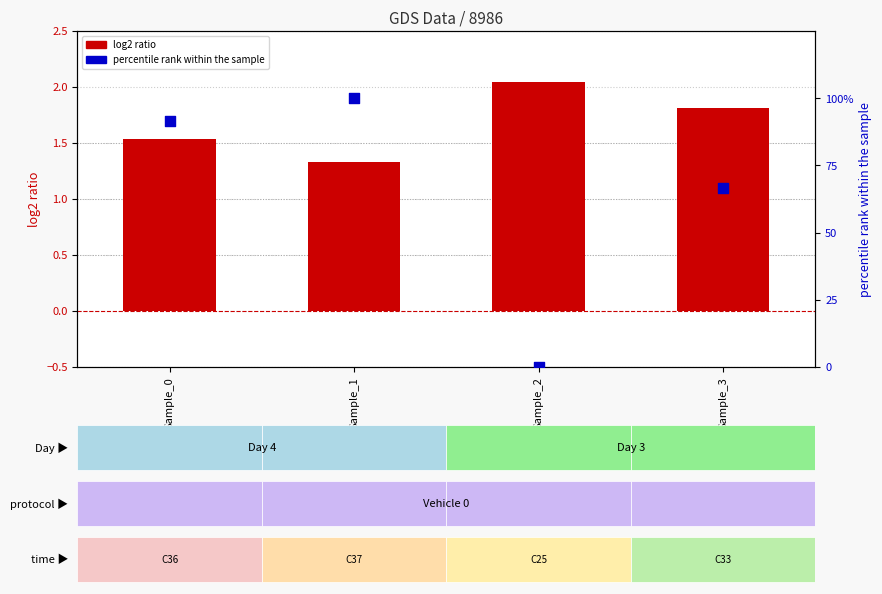

Which series has the widest spread of Y values?

percentile rank within the sample